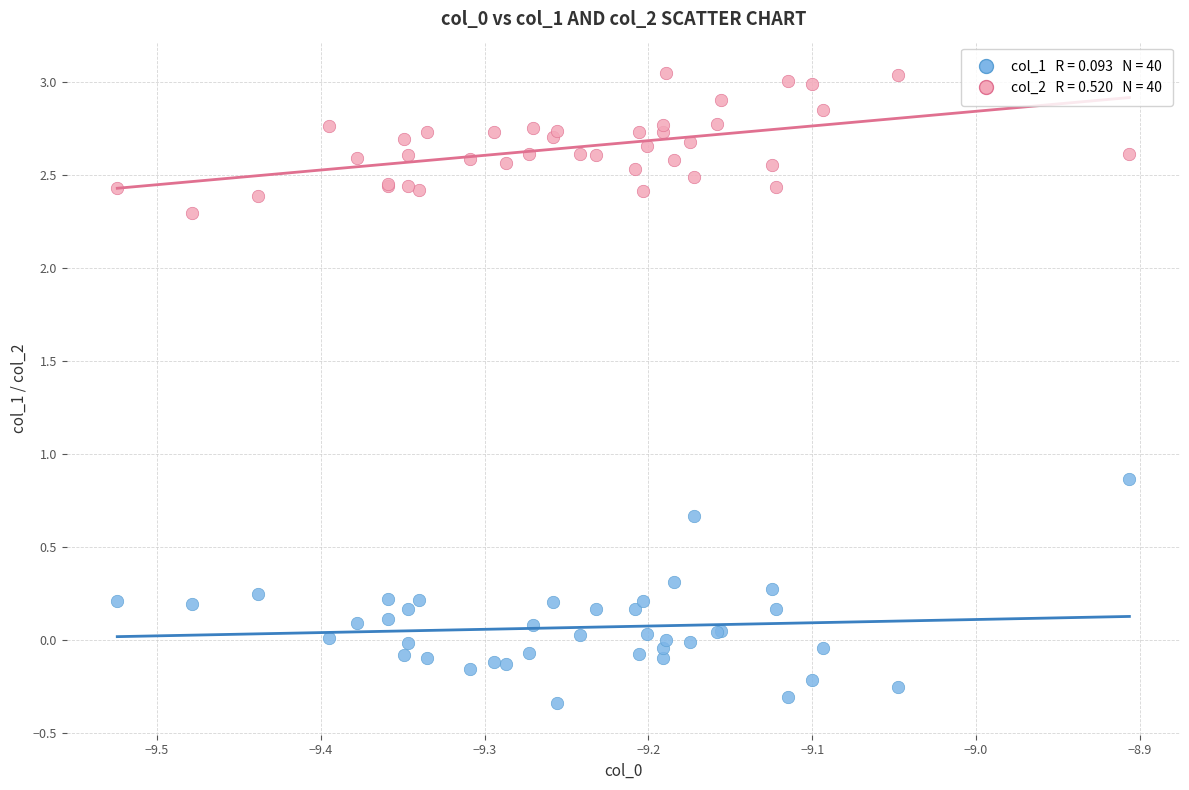

Across all series, what Y value is closest to 1?

0.9